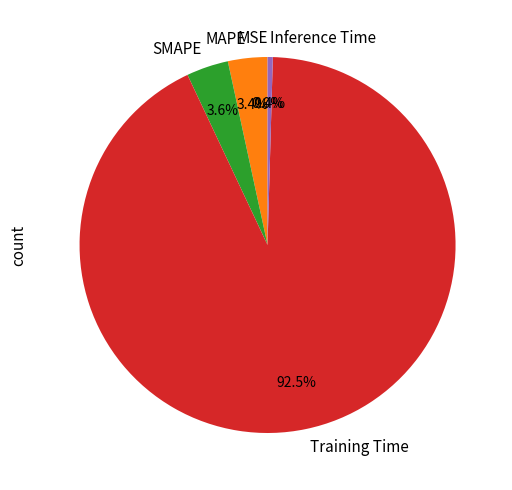

Combined, do Inference Time and Training Time account for over 50%?

Yes